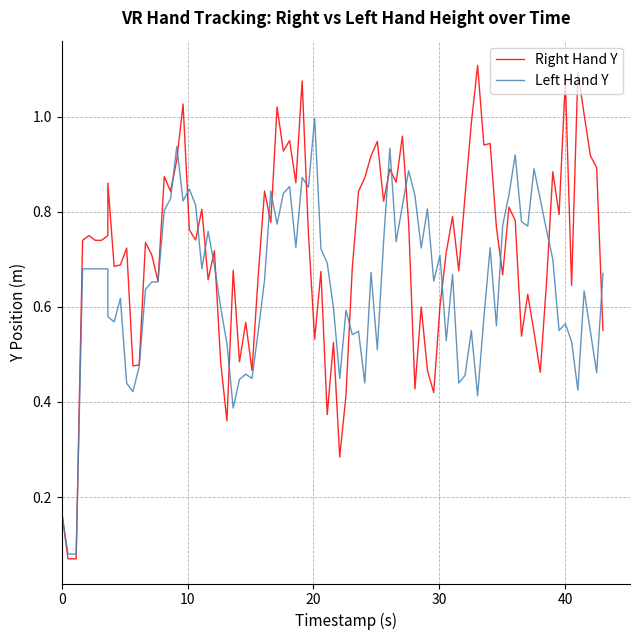

How many lines are shown in the chart?

2